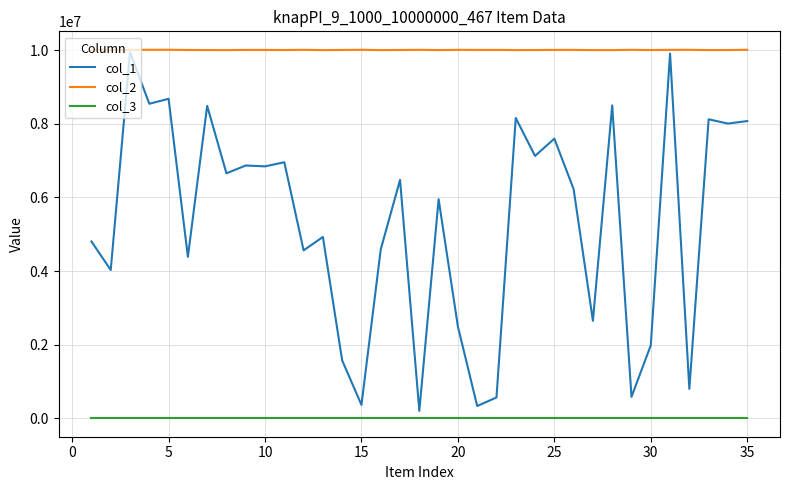

Which series has the largest range (max minus min)?

col_1